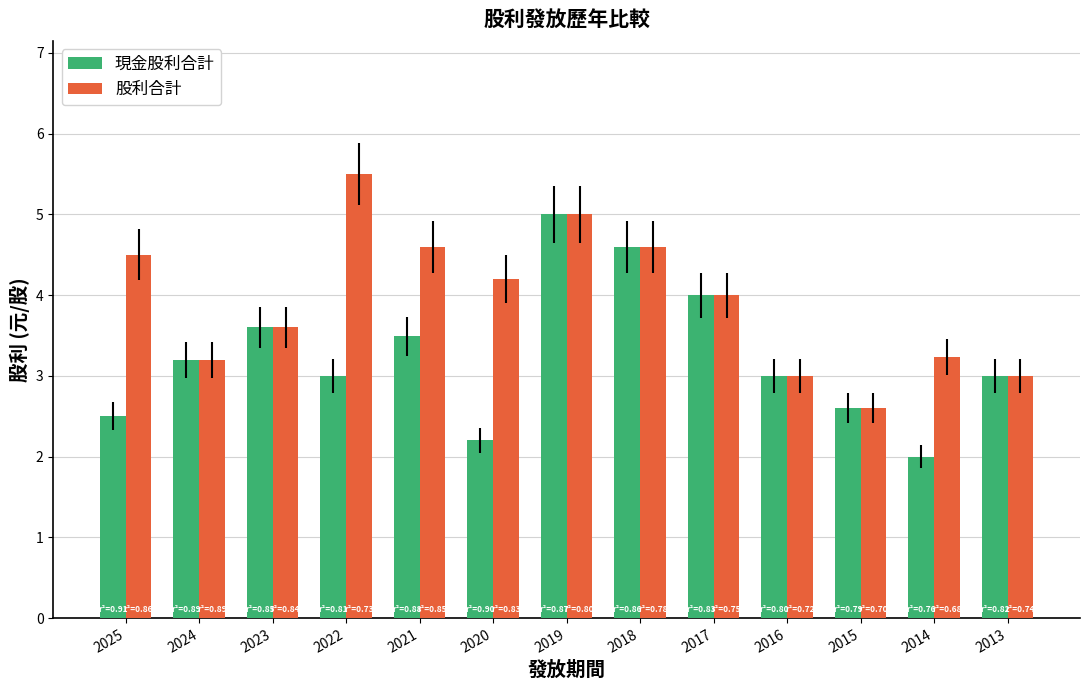

At which category is the sum across all series the highest?

2019